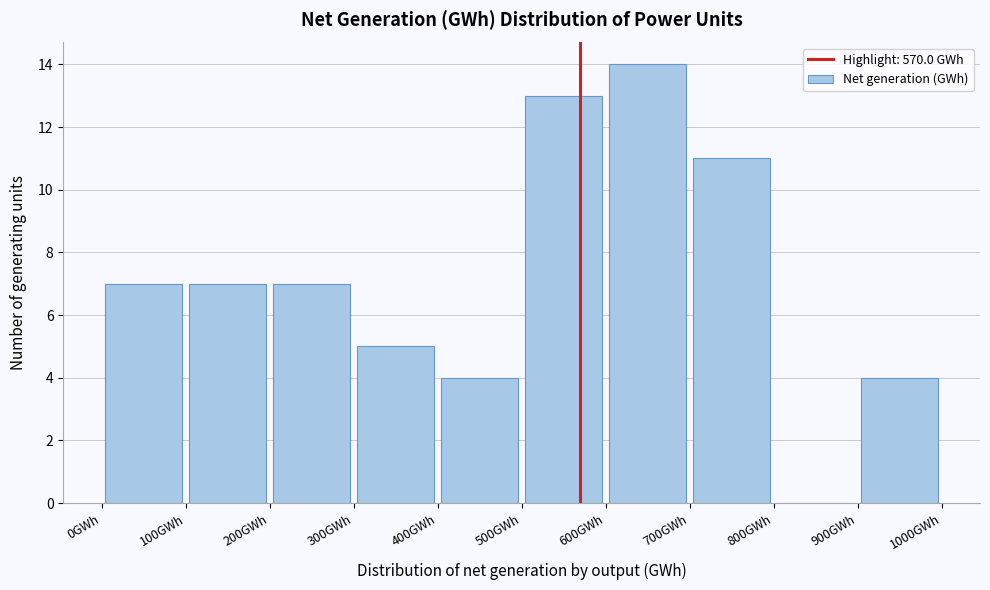

Which range on the x-axis has the tallest bar?

600 to 700